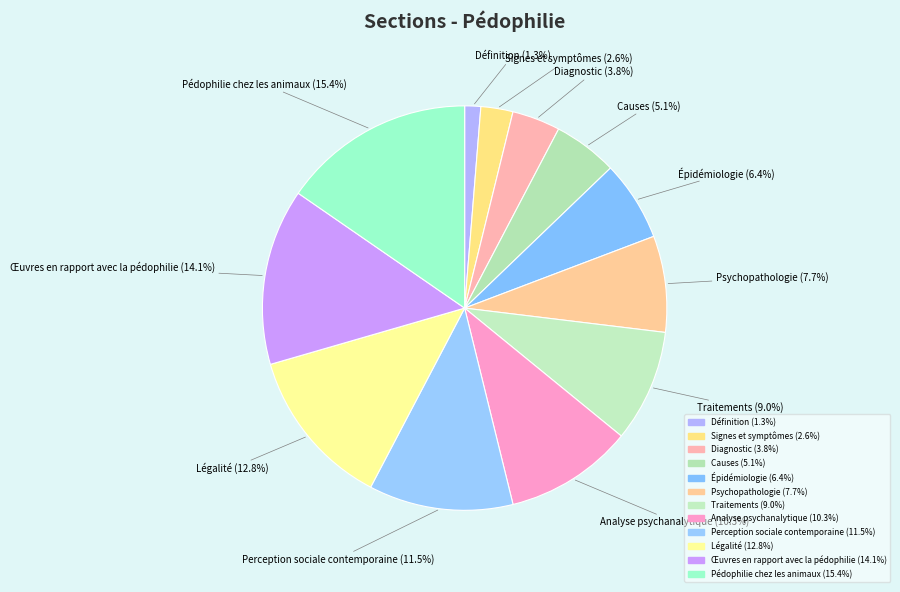

Does Légalité represent more than half of the total?

No